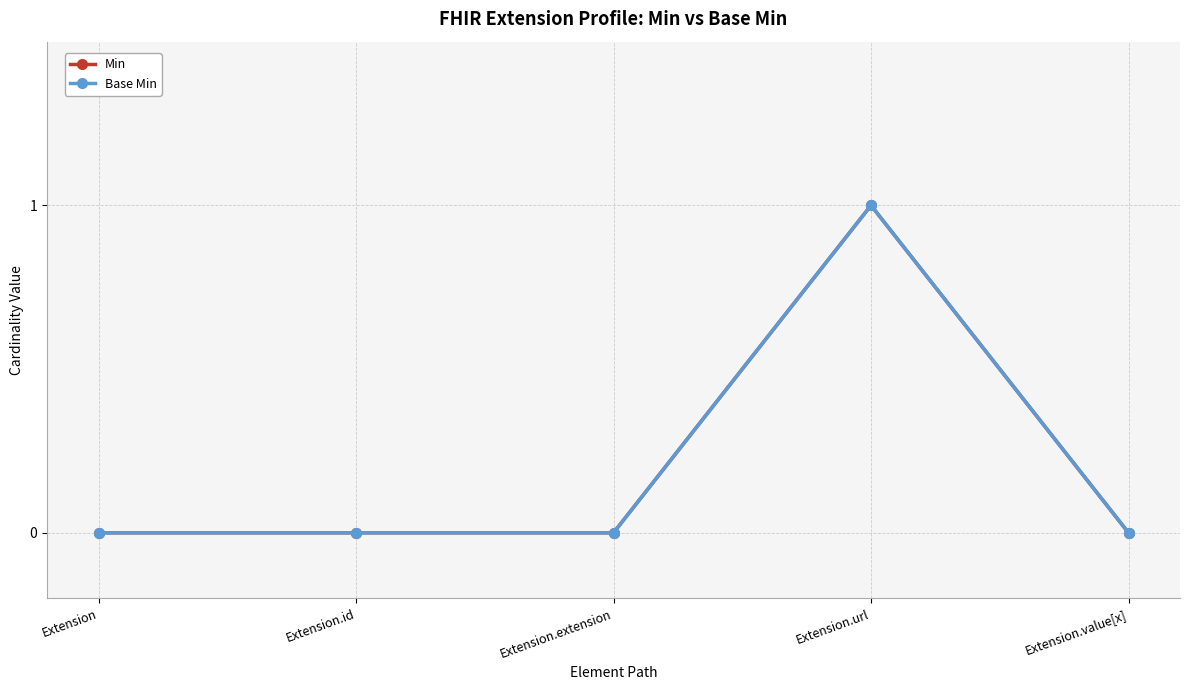

Reading left to right, list all the values displayed in this chart.

Min: Extension=0	Extension.id=0	Extension.extension=0	Extension.url=1	Extension.value[x]=0
Base Min: Extension=0	Extension.id=0	Extension.extension=0	Extension.url=1	Extension.value[x]=0